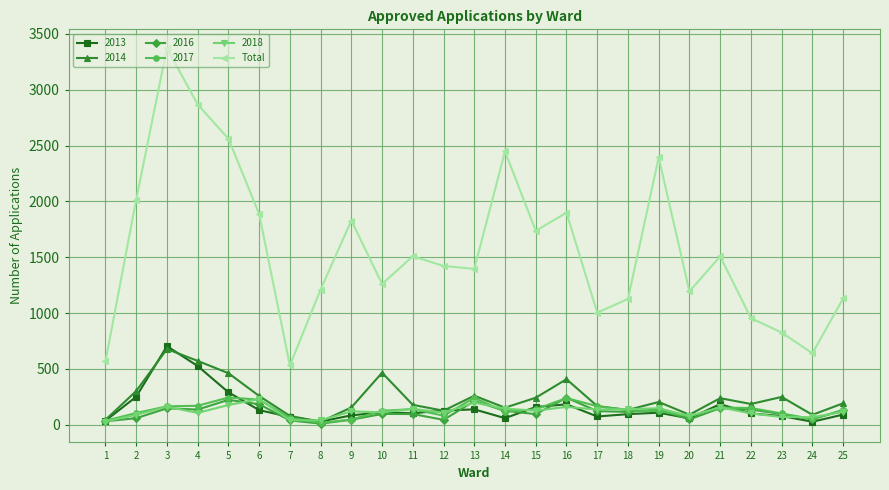

Between 5 and 7, which series saw the biggest shift?

Total